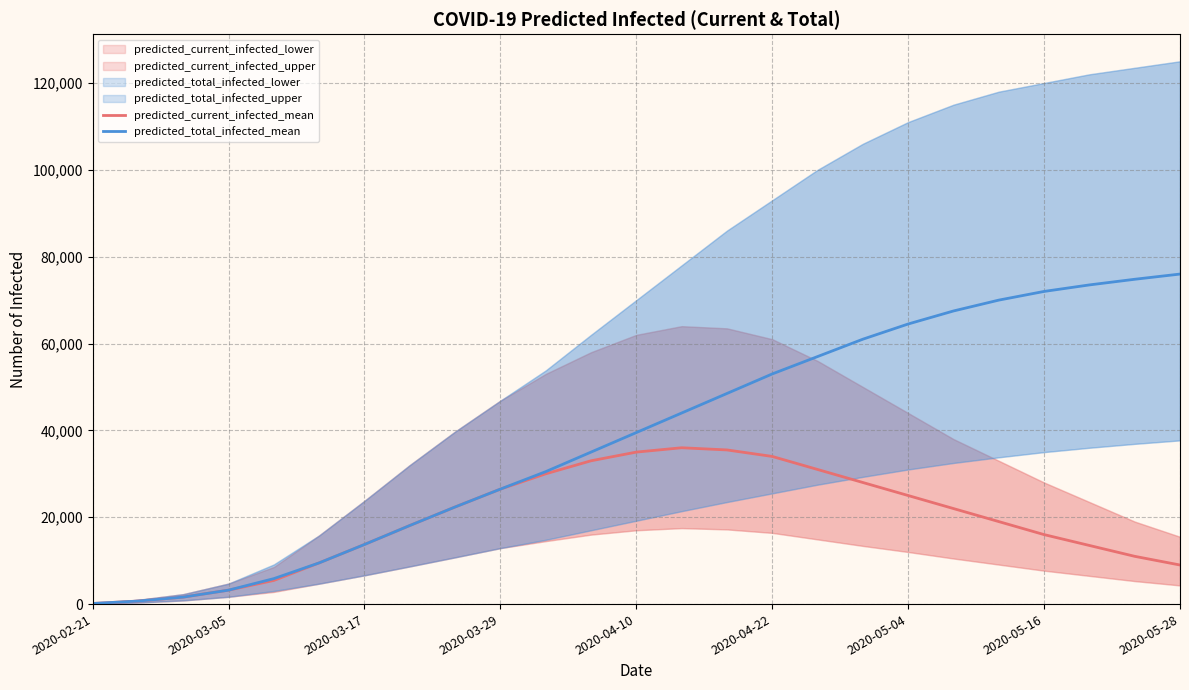

The value of predicted_total_infected_mean at 2020-04-22 is 53000. True or false?

True